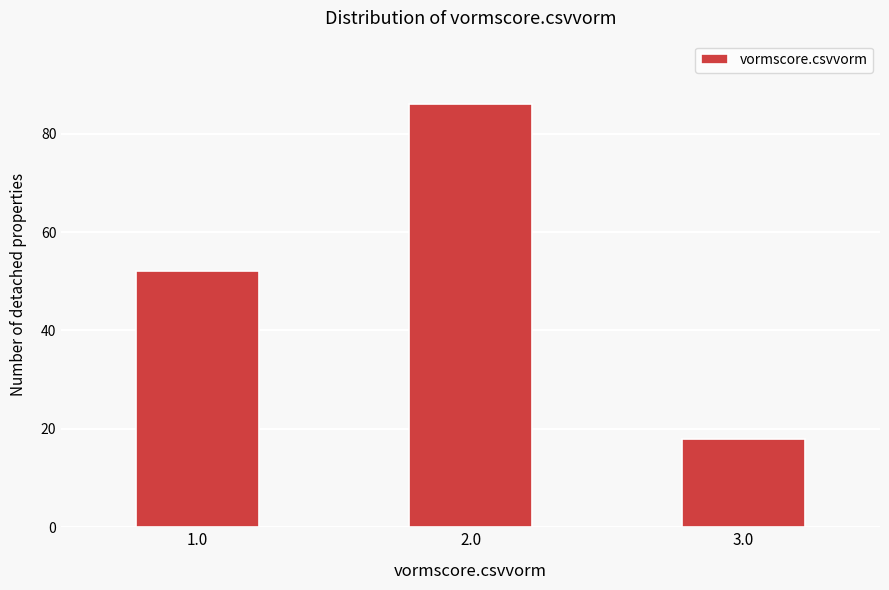

Reading right to left, transcribe all the data shown in this chart.

3.0=18	2.0=86	1.0=52